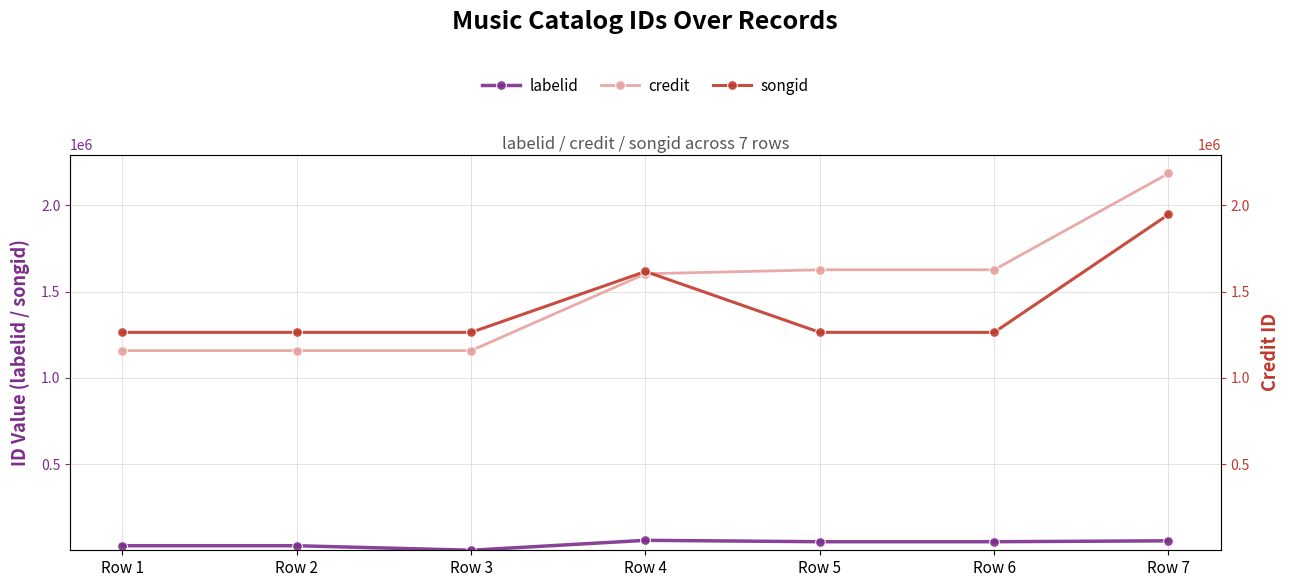

What is the highest value of the labelid series?

60236